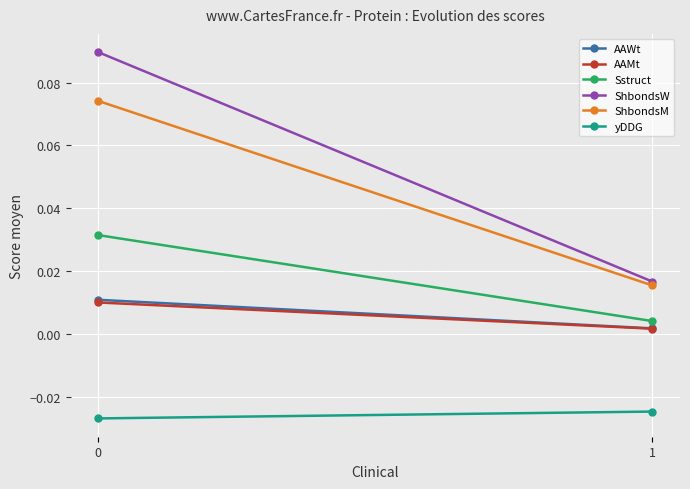

Reading left to right, what are all the values shown in this chart?

AAWt: 0=0.0	1=0.0
AAMt: 0=0.0	1=0.0
Sstruct: 0=0.0	1=0.0
ShbondsW: 0=0.1	1=0.0
ShbondsM: 0=0.1	1=0.0
yDDG: 0=-0.0	1=-0.0